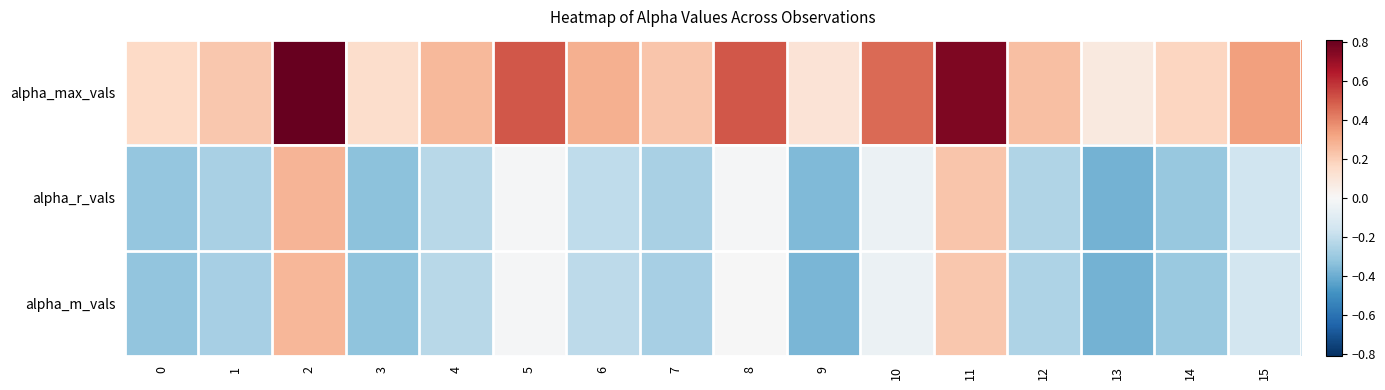

What is the difference between the highest and lowest values at 6?

0.5